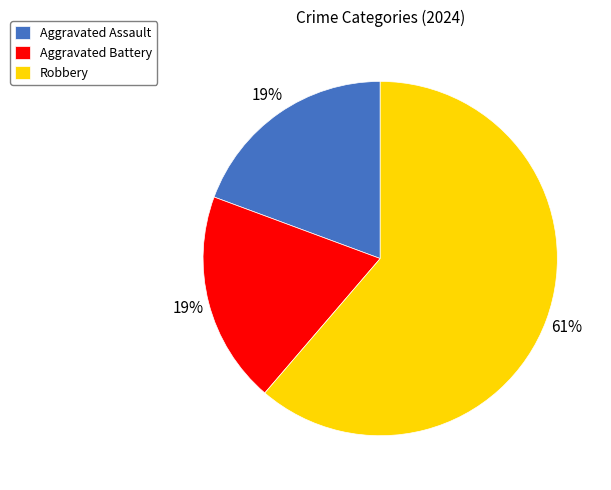

Is Aggravated Assault the majority of the pie?

No